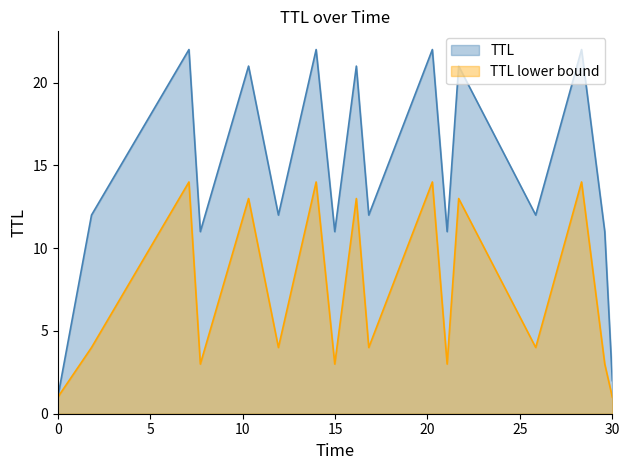

List the series in order of their peak value, lowest first.

TTL lower bound, TTL